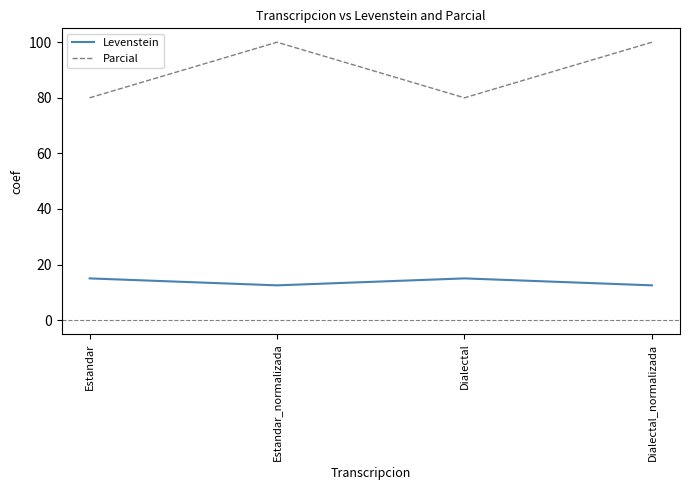

What are all the series names shown in the legend?

Levenstein, Parcial